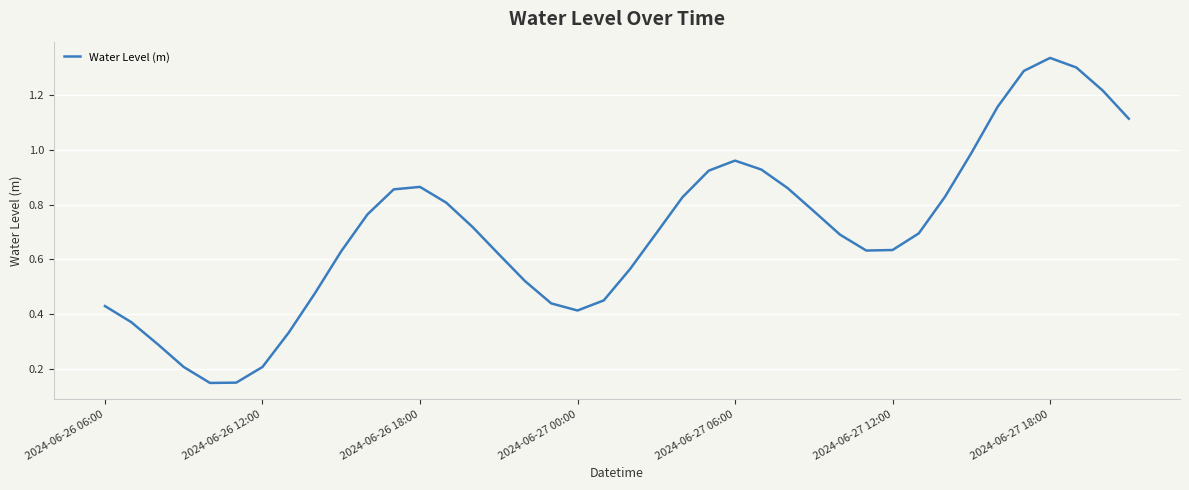

How many lines are shown in the chart?

1